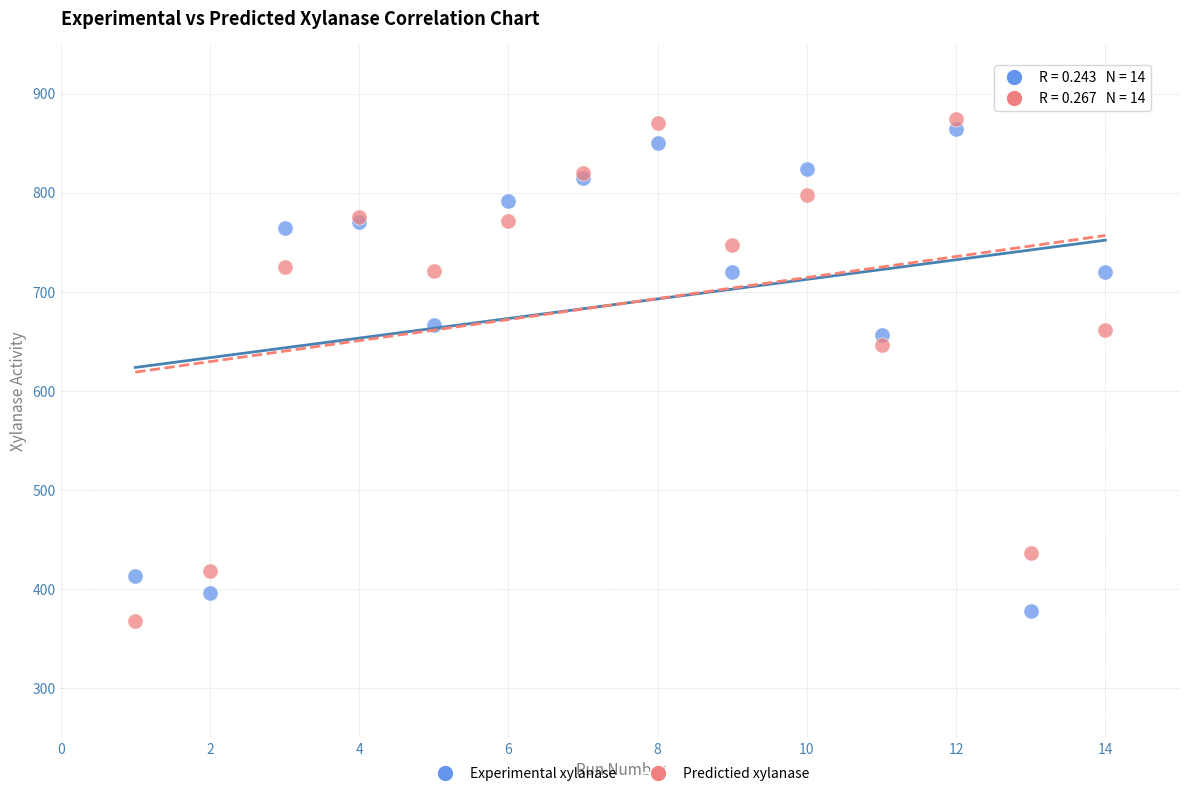

In the Predictied xylanase series, what Y value is closest to 620?

646.5